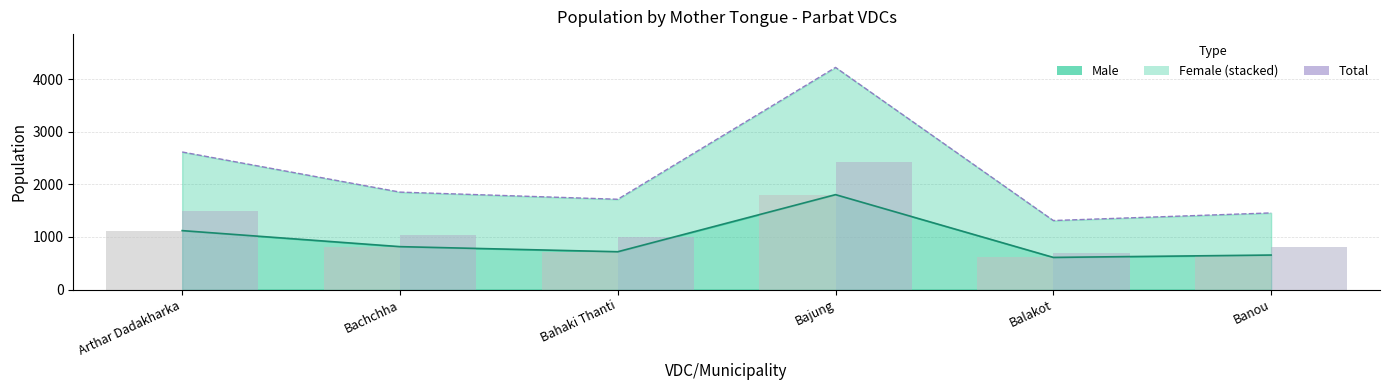

The value of Total (line) at Arthar Dadakharka is 1008. True or false?

False